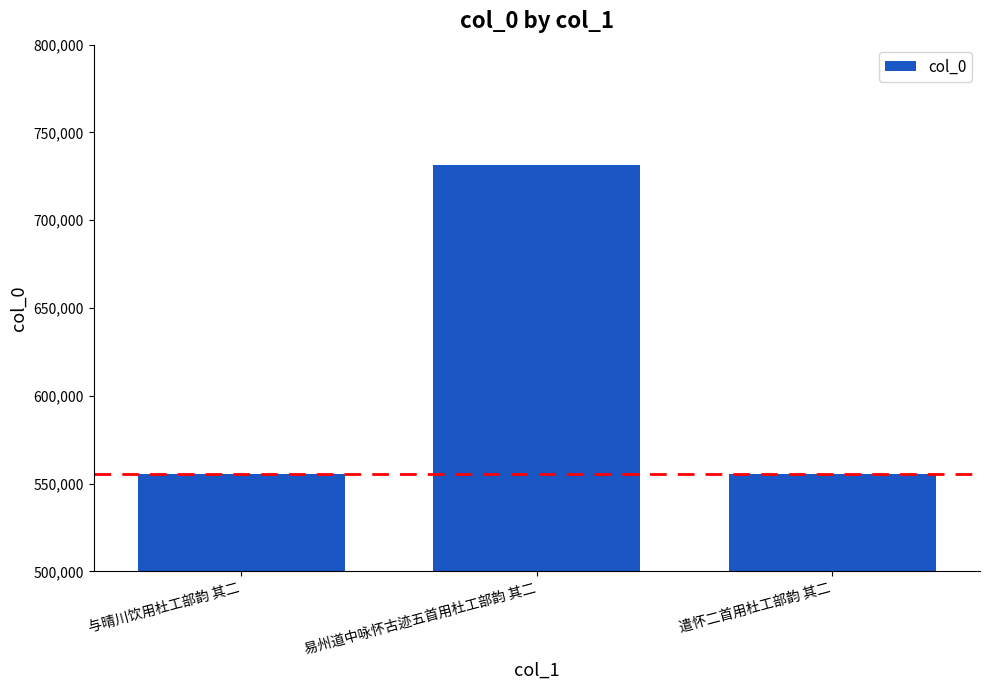

What is the greatest value displayed?

731406